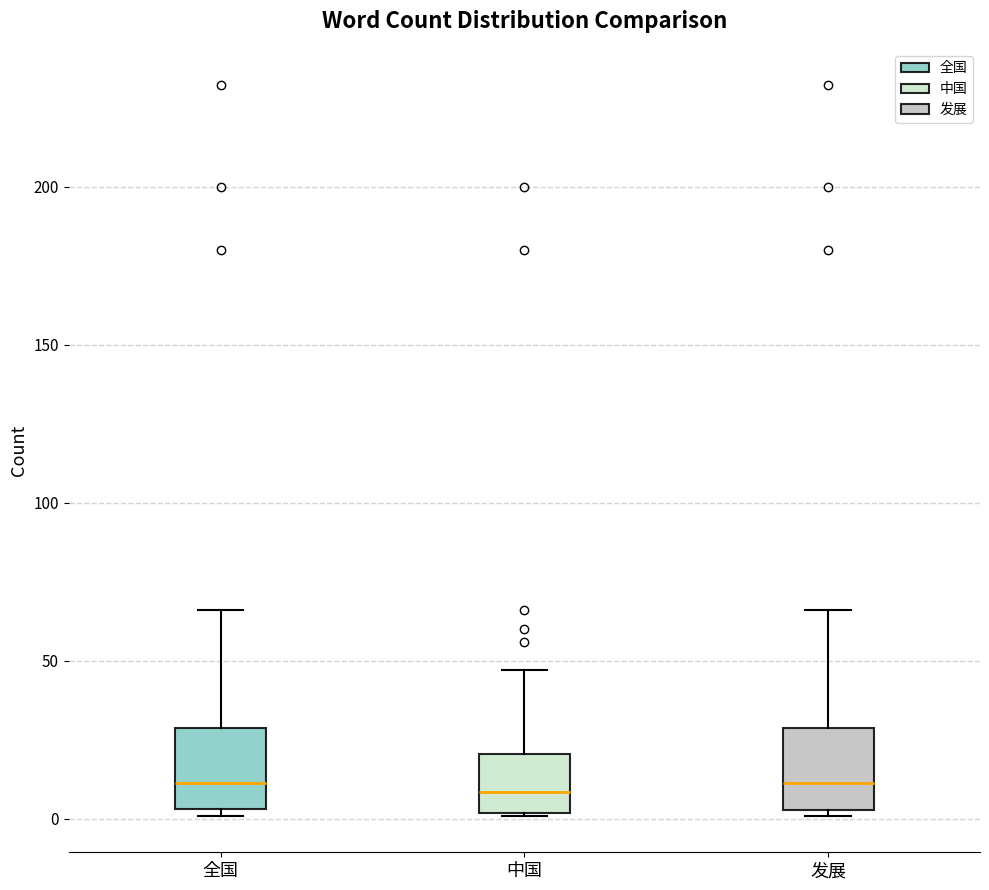

Reading left to right, transcribe this box plot: for each box, give where its median line is, the range the box spans, and where its two whiskers end, as read against the y-axis. The values are not printed on the chart, so give them approximately, as read against the axis.

全国: median 10, box 5 to 30, whiskers 0 to 65
中国: median 10, box 0 to 20, whiskers 0 to 45
发展: median 10, box 5 to 30, whiskers 0 to 65